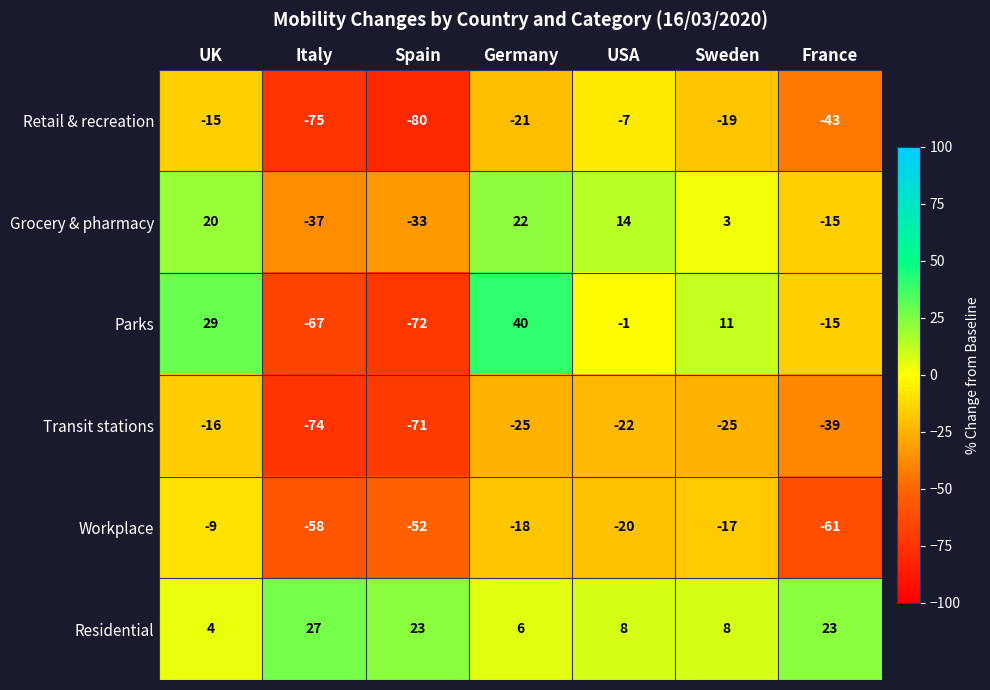

True or false: Grocery & pharmacy has a value of 39 at Germany.

False